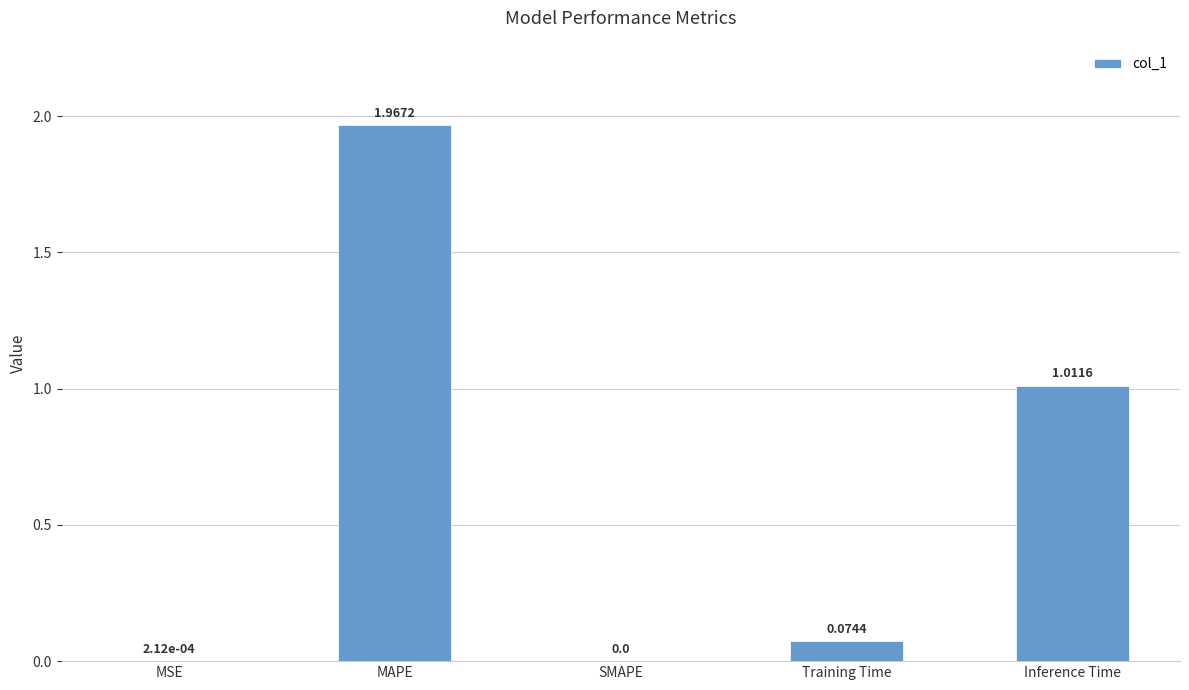

Where is the data nearest to the value 0?

SMAPE